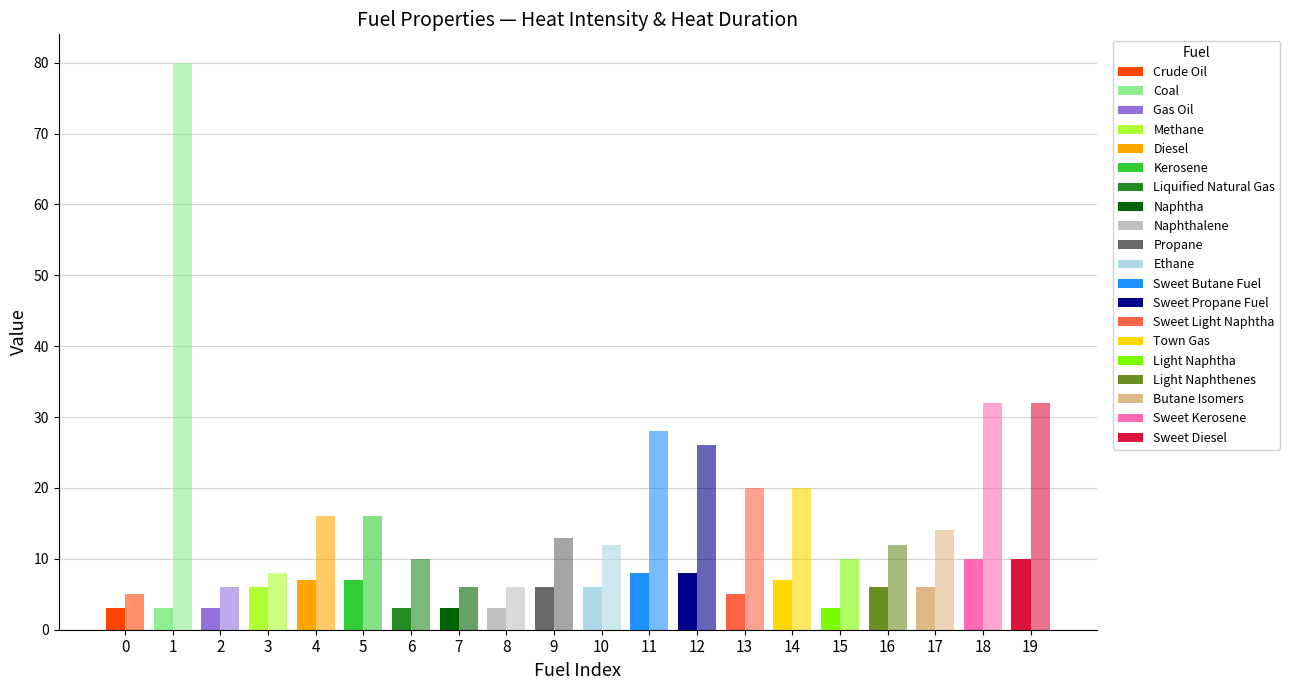

How many bars are there in each group?

2